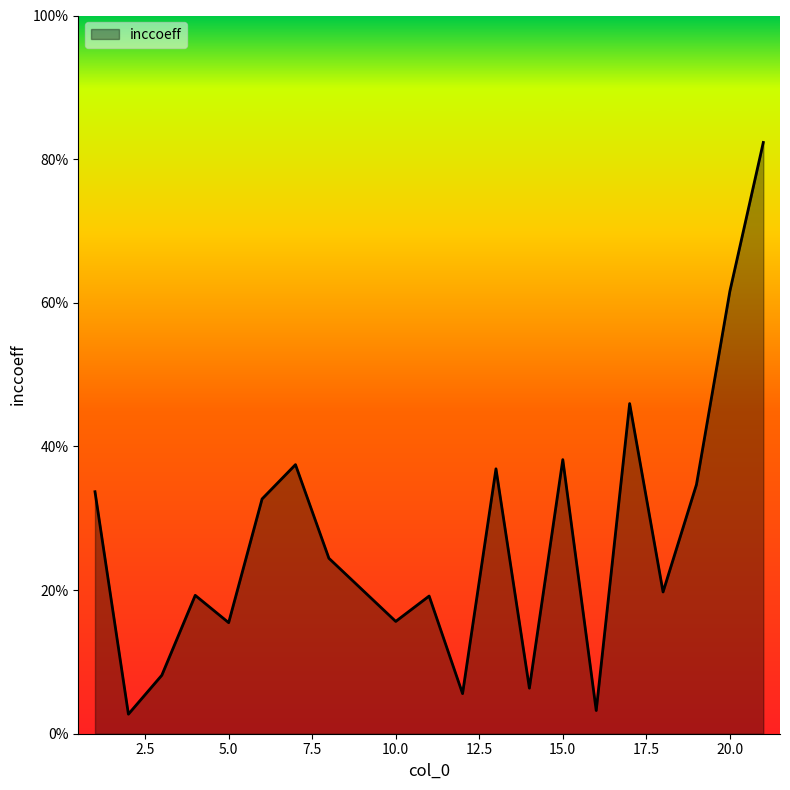

What is the value of the 3rd point from the left?

0.1